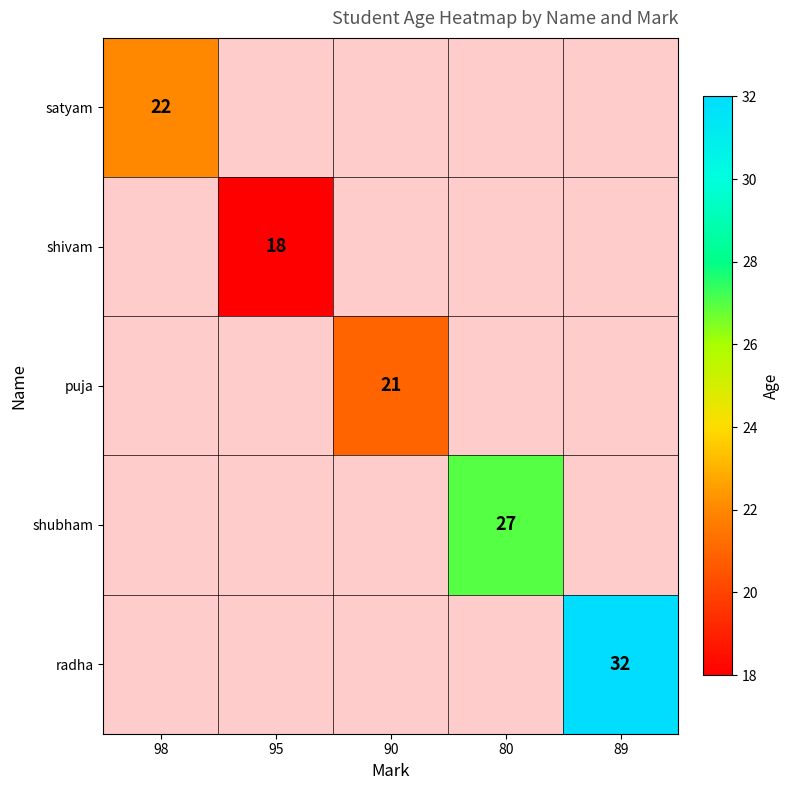

What is the maximum value shown in the chart?

32.0